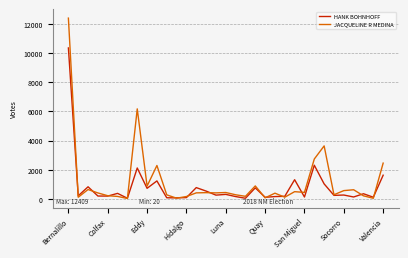

What is the greatest value displayed?

12409